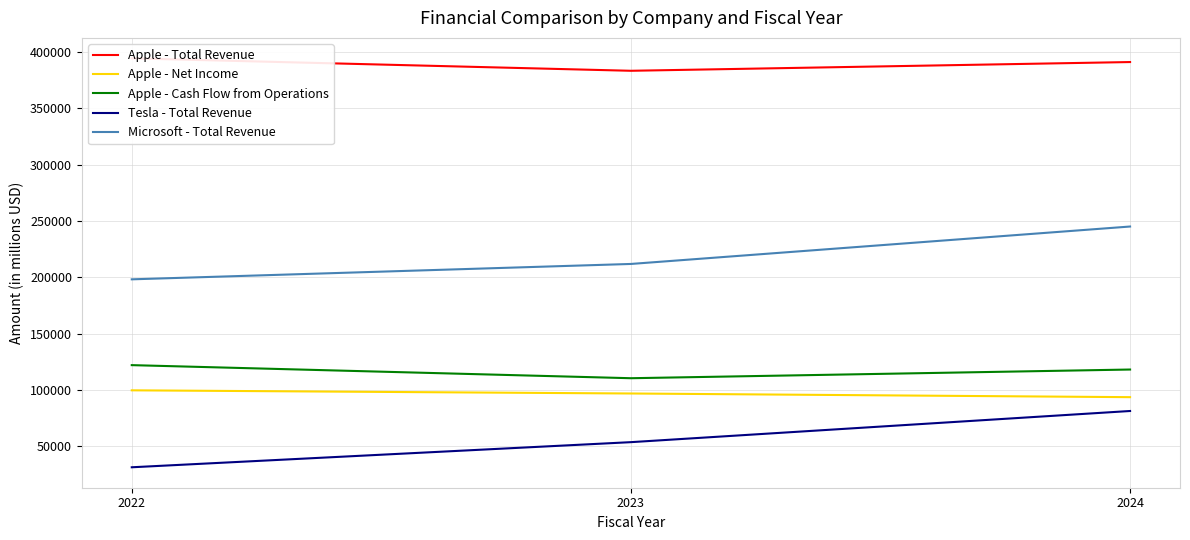

Reading left to right, transcribe all the data shown in this chart.

Apple - Total Revenue: 2022=394328	2023=383285	2024=391035
Apple - Net Income: 2022=99803	2023=96995	2024=93736
Apple - Cash Flow from Operations: 2022=122151	2023=110543	2024=118254
Tesla - Total Revenue: 2022=31536	2023=53823	2024=81462
Microsoft - Total Revenue: 2022=198270	2023=211915	2024=245122